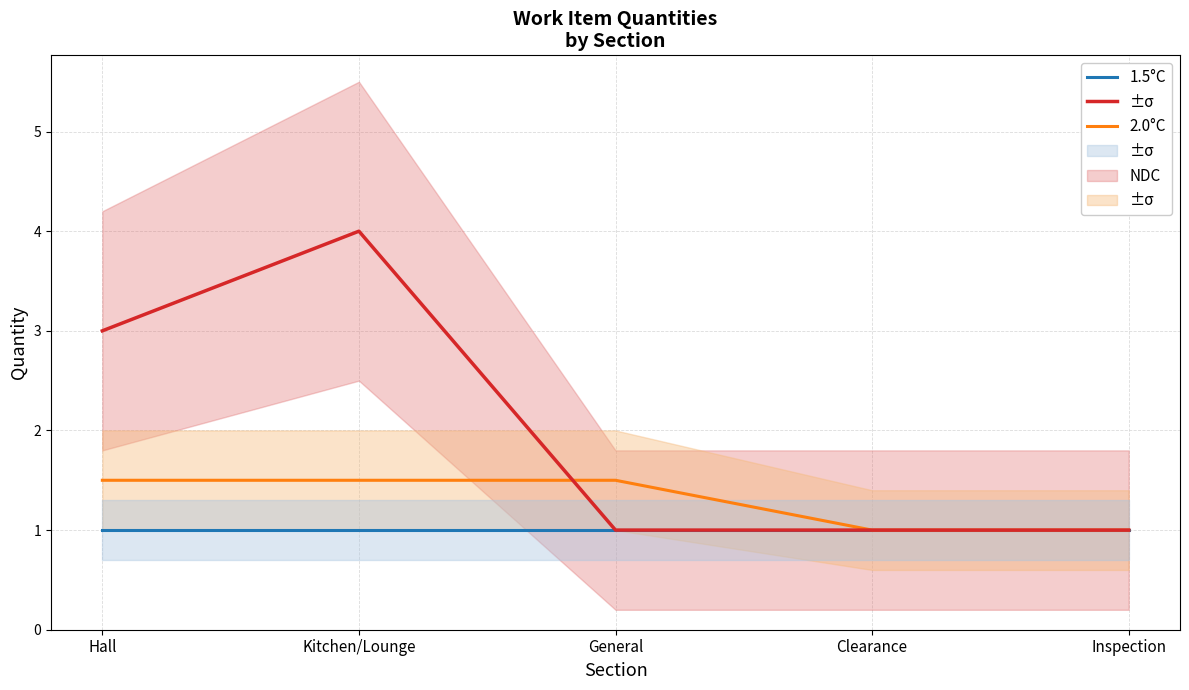

Count the number of categories in the chart.

5